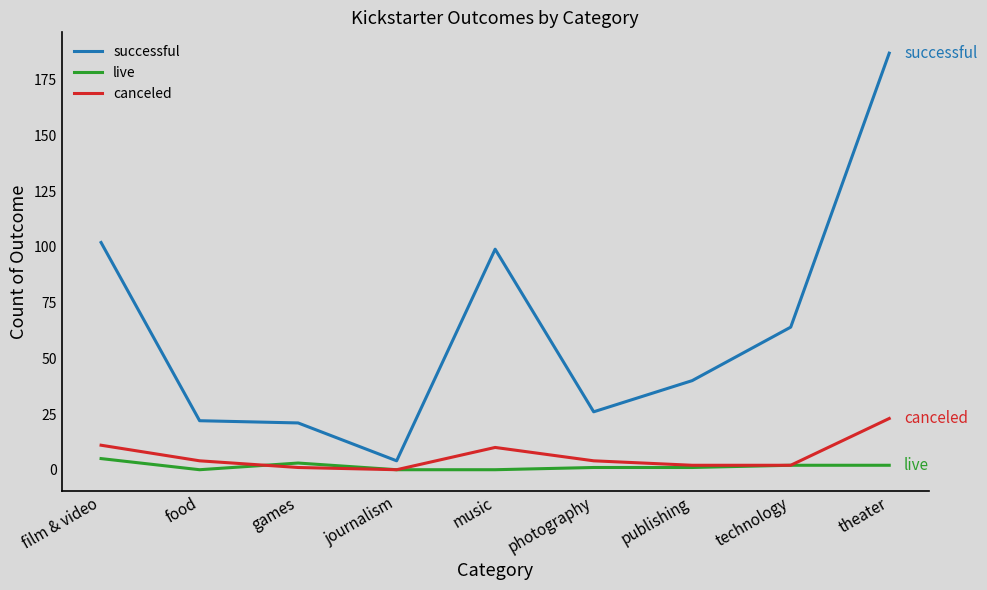

Reading right to left, extract all data points from this chart.

successful: 187	64	40	26	99	4	21	22	102
live: 2	2	1	1	0	0	3	0	5
canceled: 23	2	2	4	10	0	1	4	11